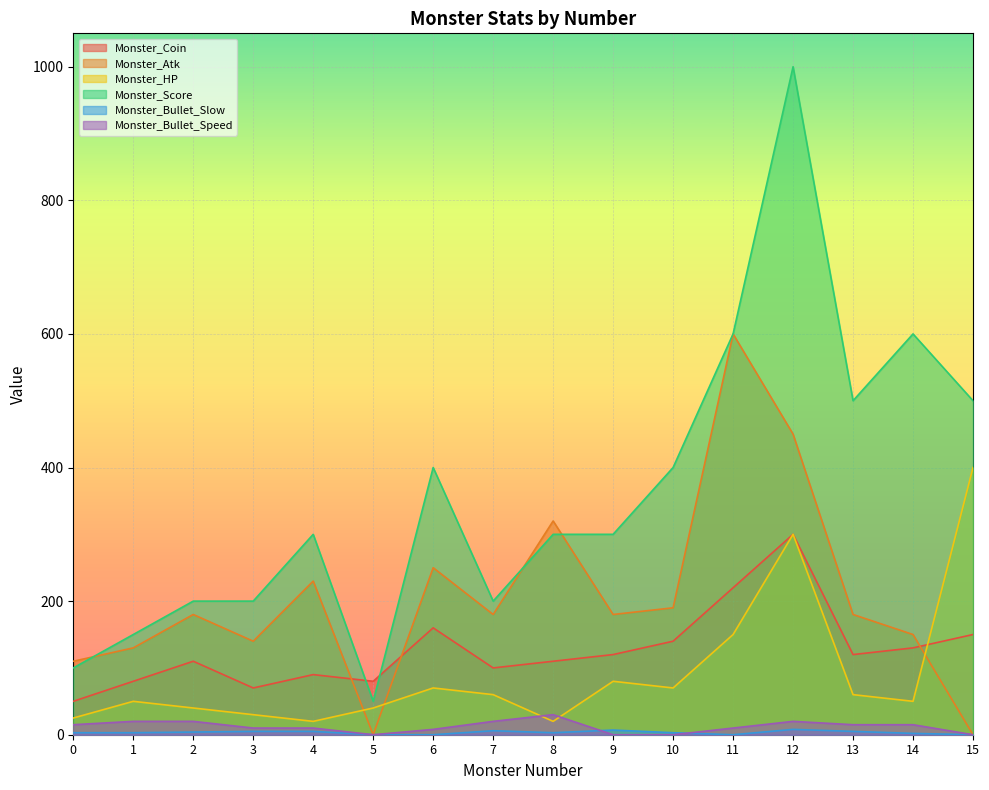

True or false: Monster_Bullet_Slow and Monster_Atk intersect in this chart.

False